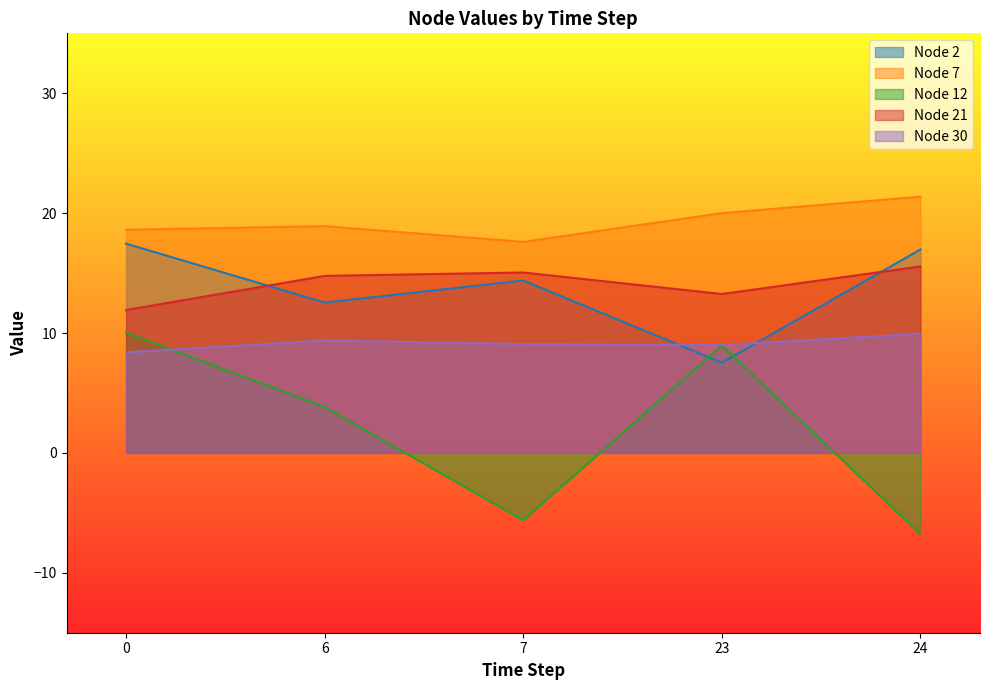

Which label corresponds to the smallest value in the chart?

24